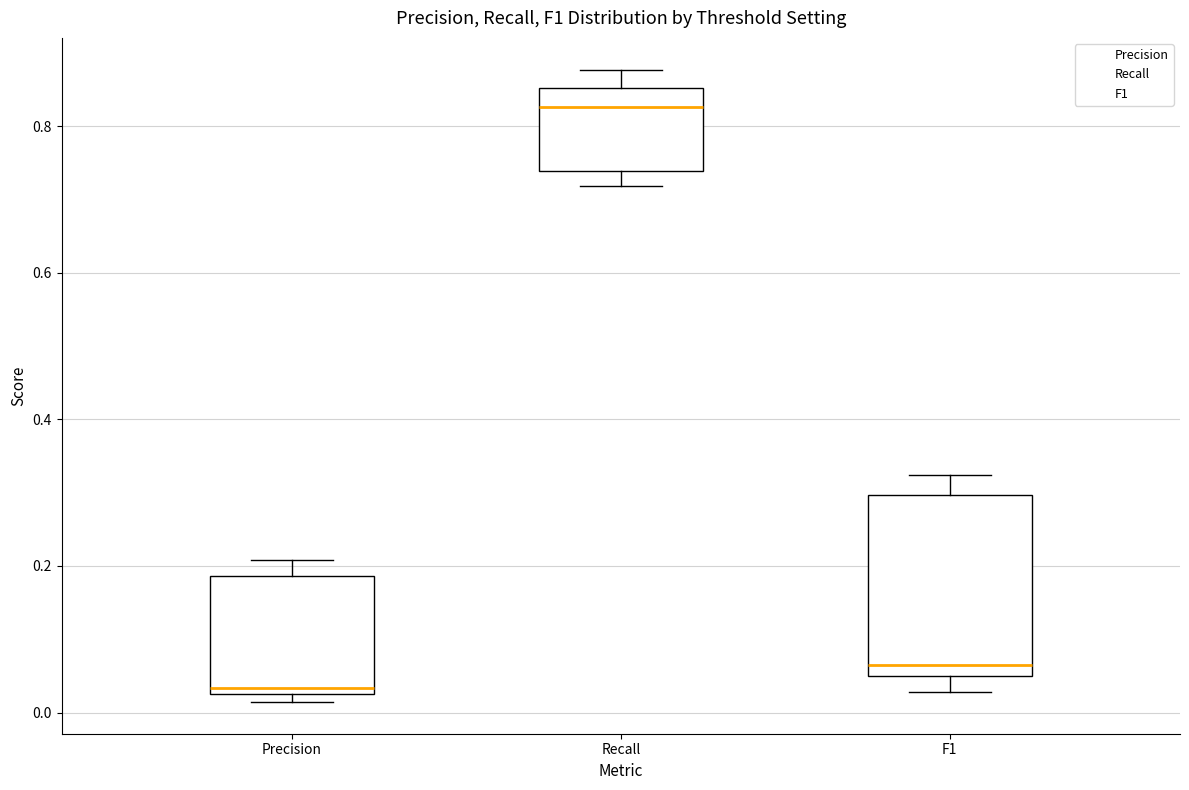

Comparing the boxes themselves (not the whiskers), which one is the tallest?

F1